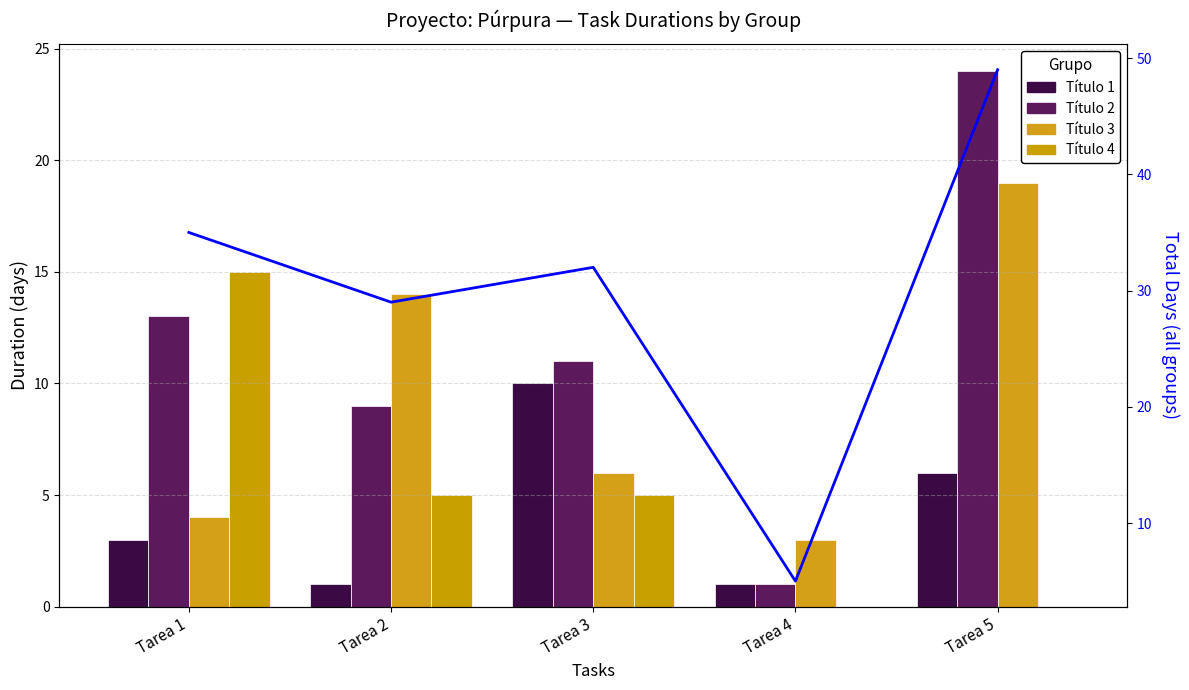

Reading left to right, extract all data points from this chart.

Título 1: 3	1	10	1	6
Título 2: 13	9	11	1	24
Título 3: 4	14	6	3	19
Título 4: 15	5	5	0	0
Total Days: 35	29	32	5	49